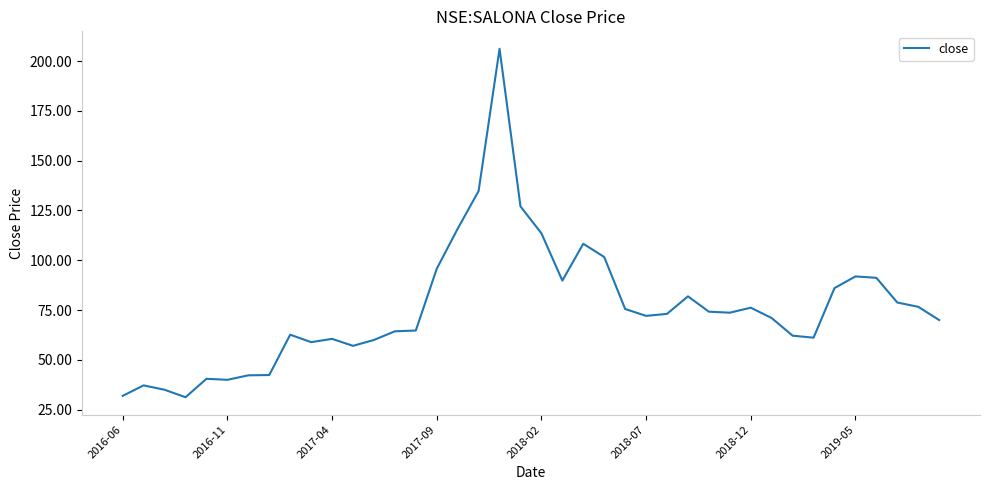

What is the maximum value shown in the chart?

206.2